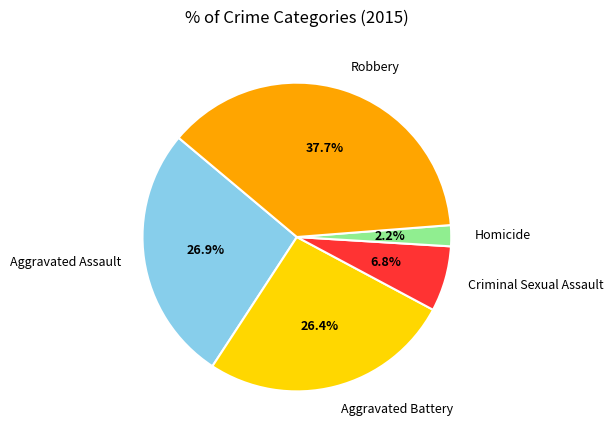

Does any single category account for the majority?

No